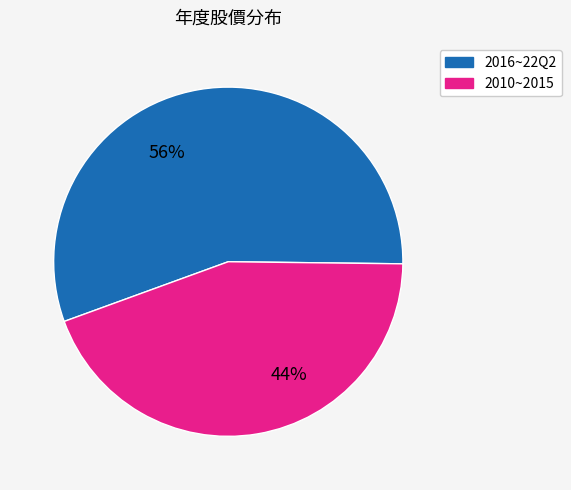

Is there a majority slice in this chart?

Yes